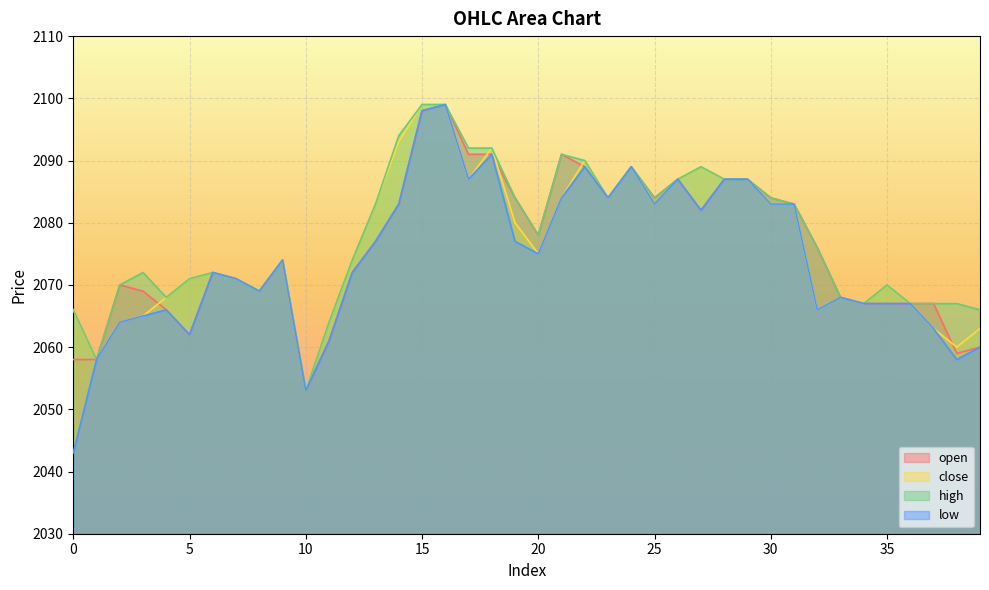

True or false: high and close intersect in this chart.

False